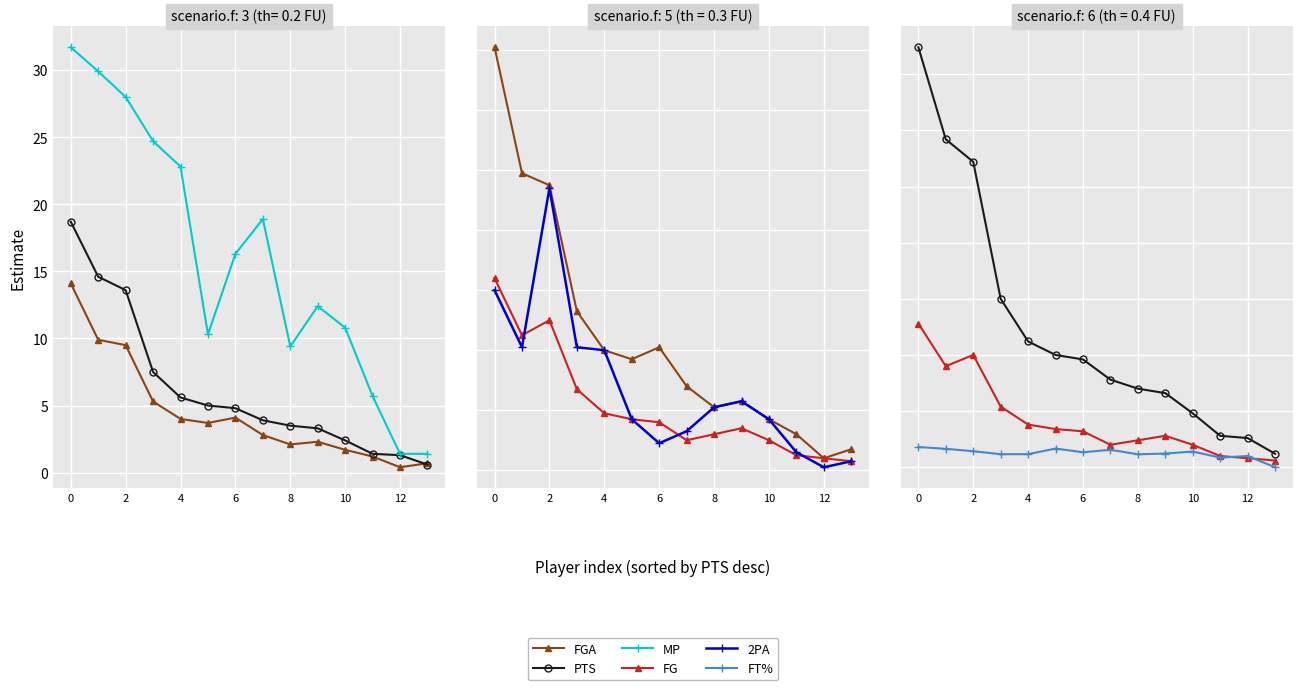

What is the sum of the FG values at 12 and 8?

1.6